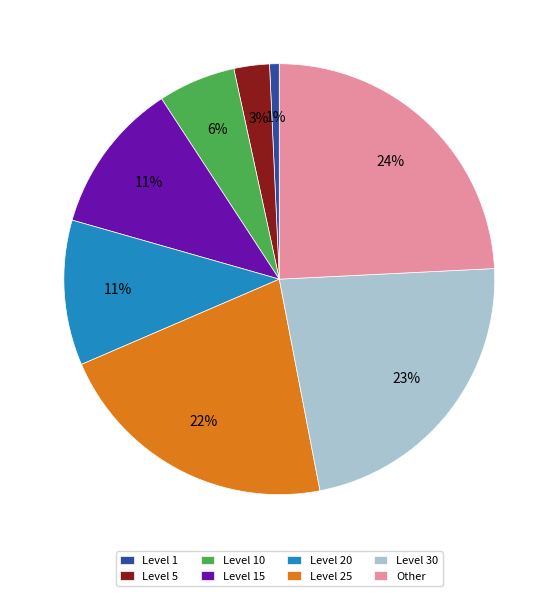

Does any single category account for the majority?

No